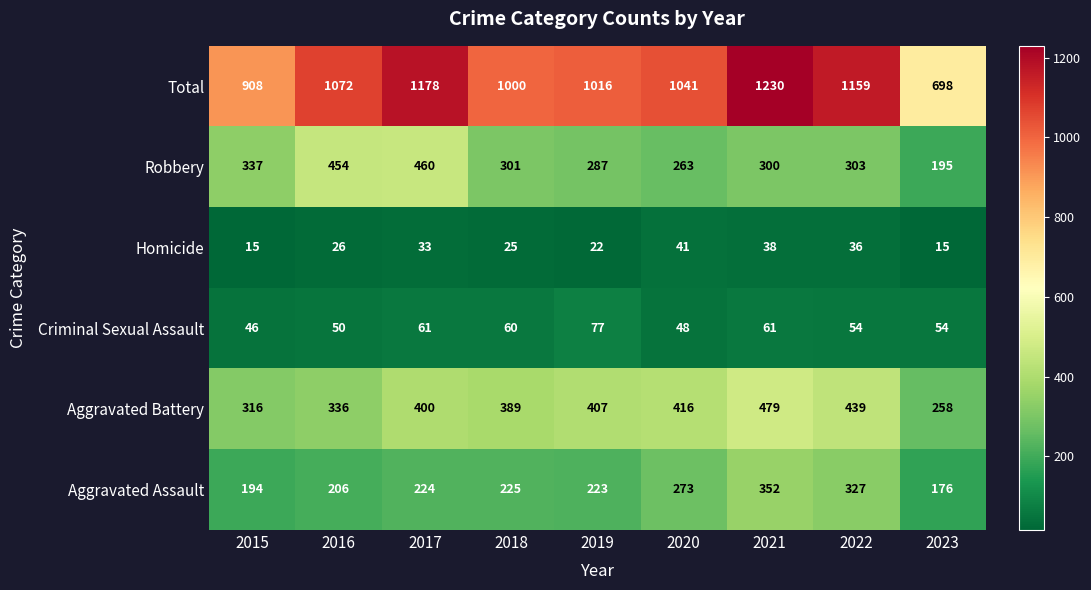

What is the total value across all series at 2016?

2144